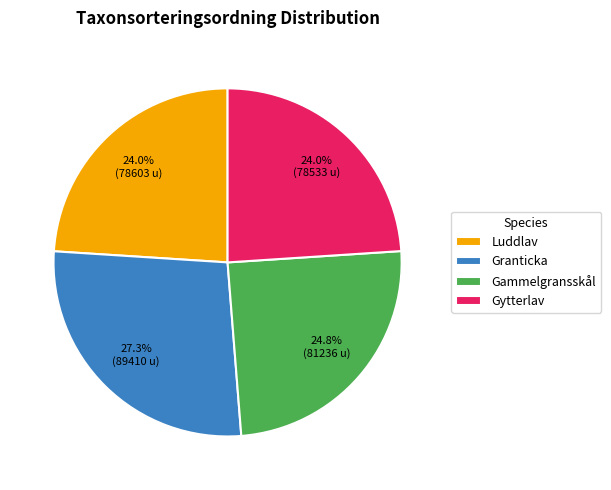

Does Granticka account for over 50% of the chart?

No